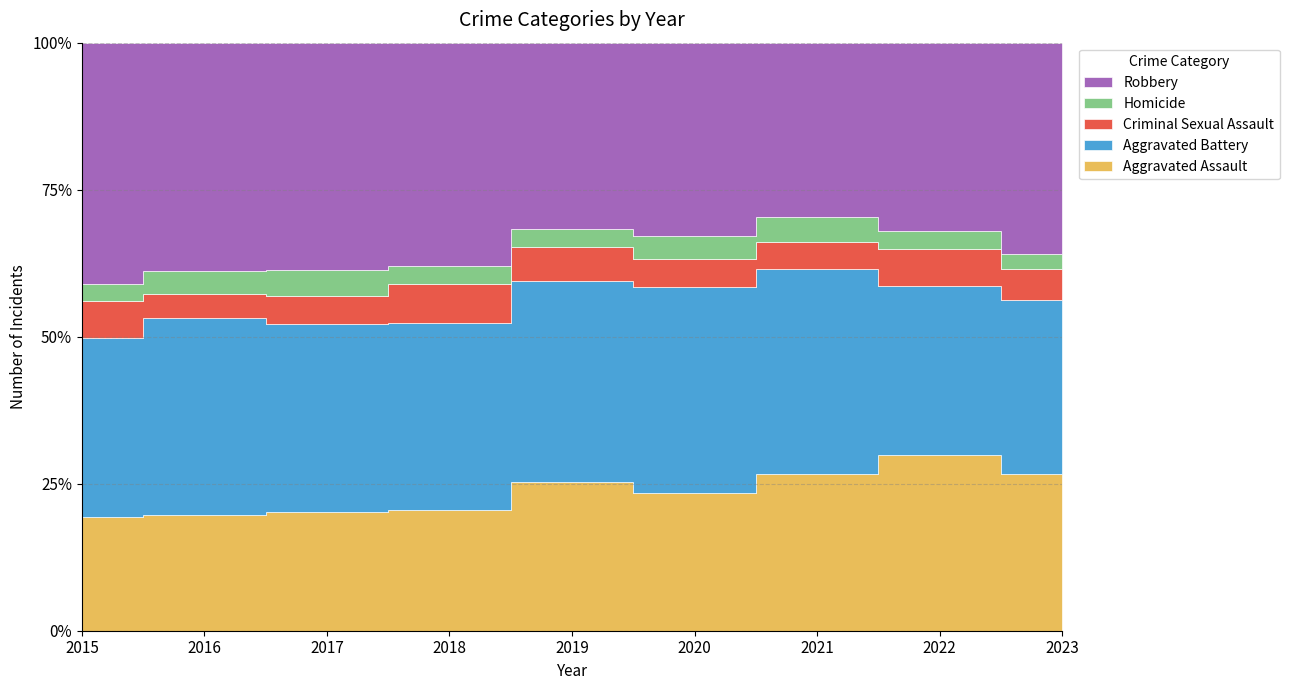

At which label does Homicide reach its peak?

2017